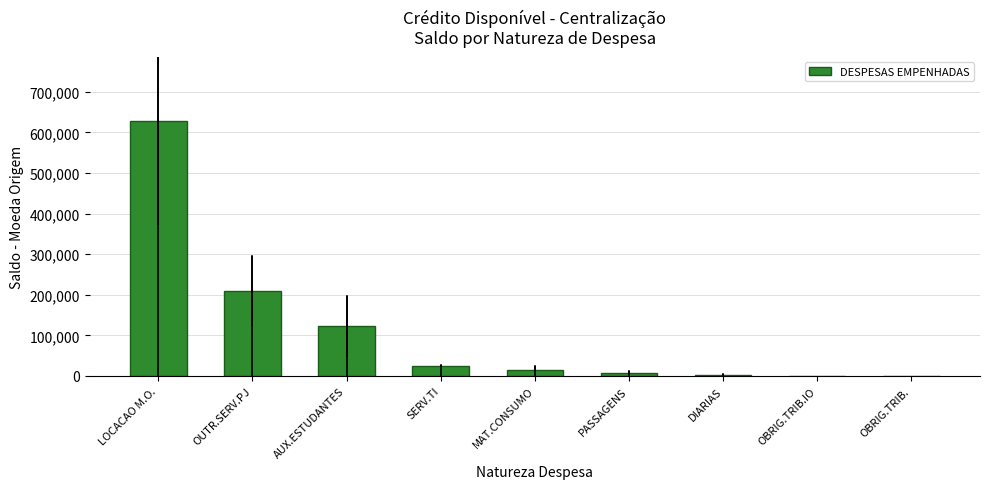

What is the sum of all values?

1007109.0